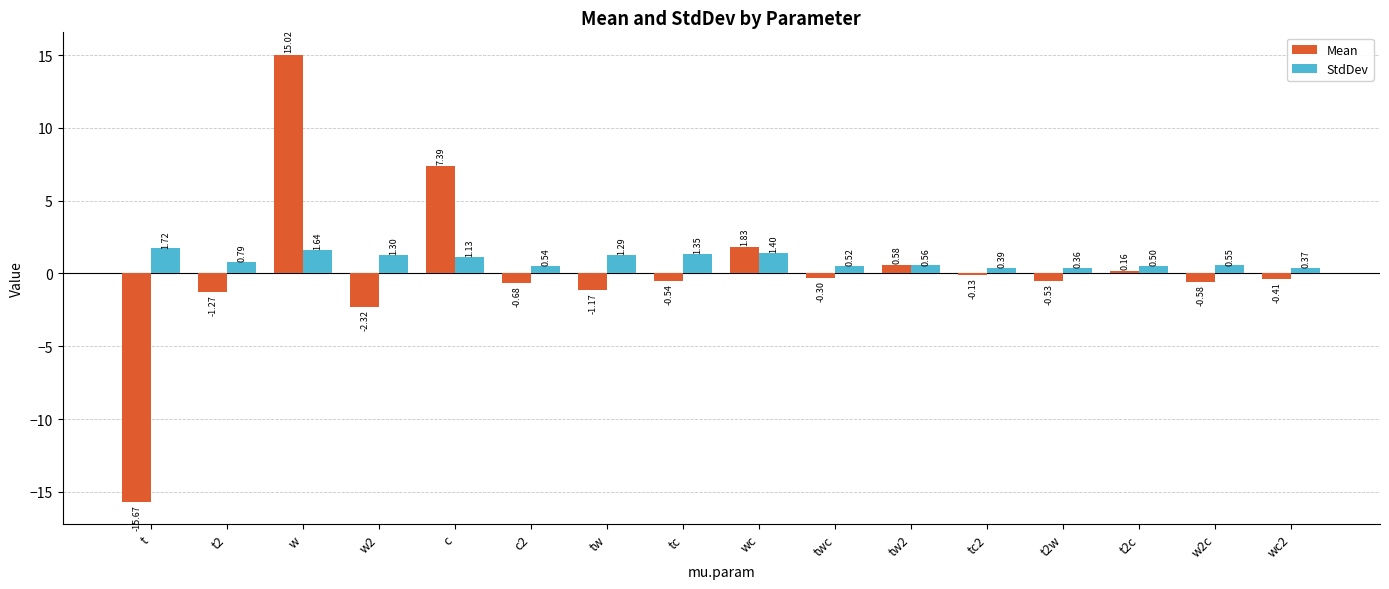

Rank the series at wc from highest to lowest value.

Mean, StdDev